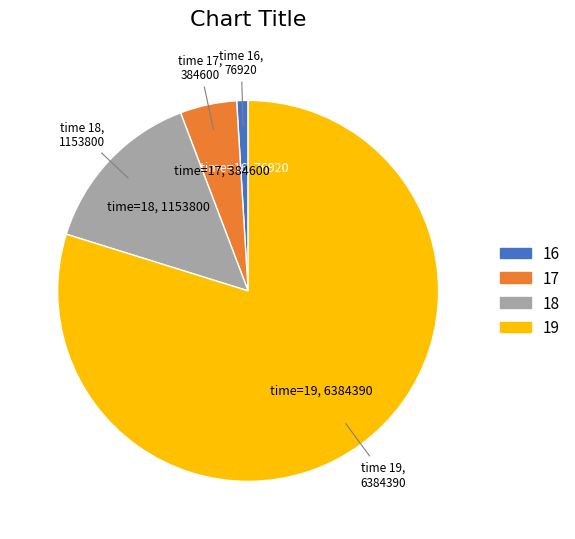

Is there a majority slice in this chart?

Yes